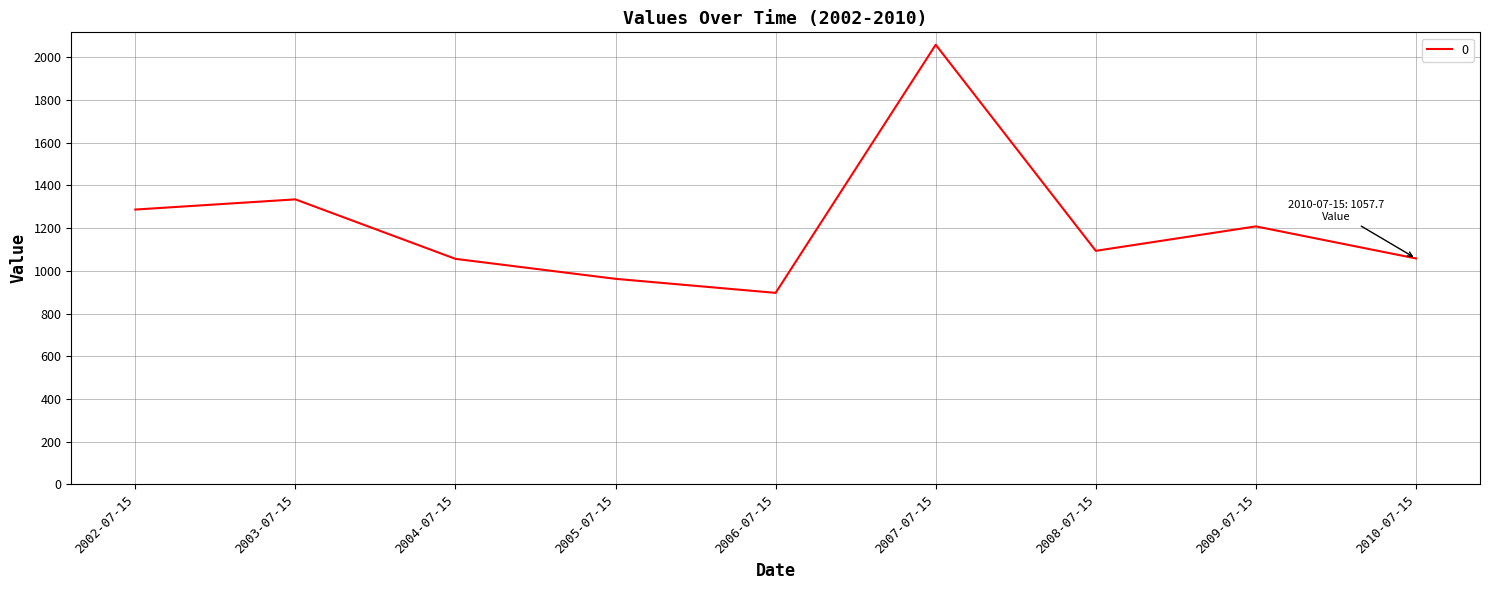

What is the ratio of the value at 2004-07-15 to the value at 2005-07-15?

1.1